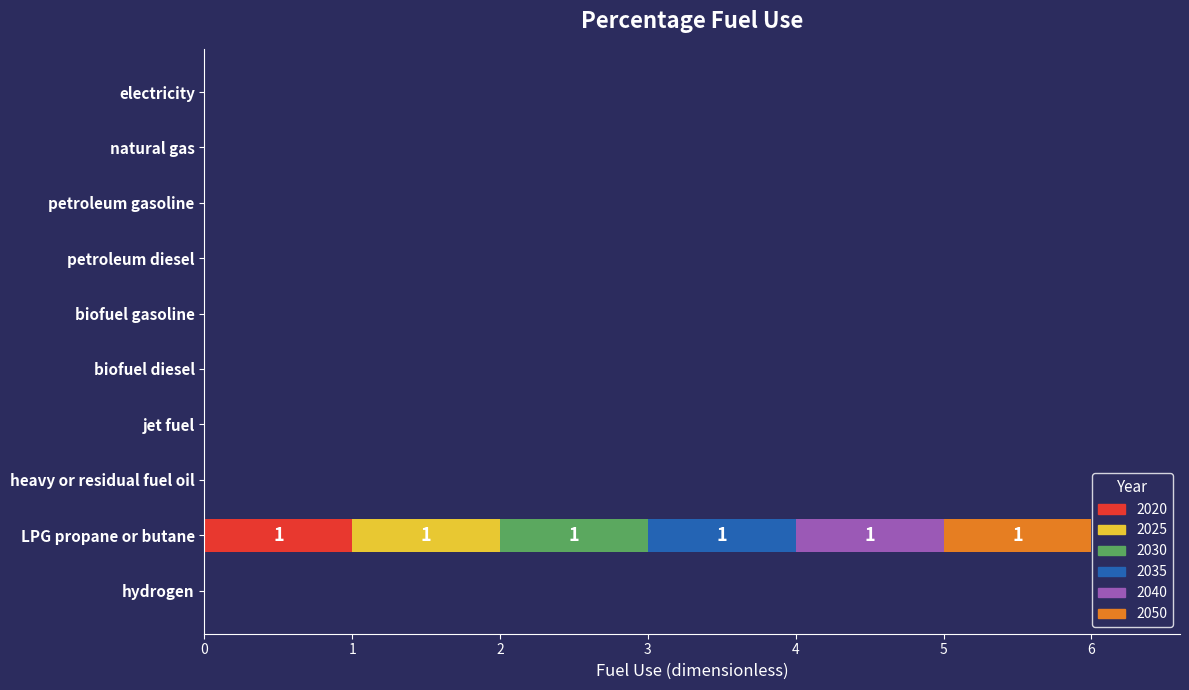

At which category is the sum across all series the highest?

LPG propane or butane